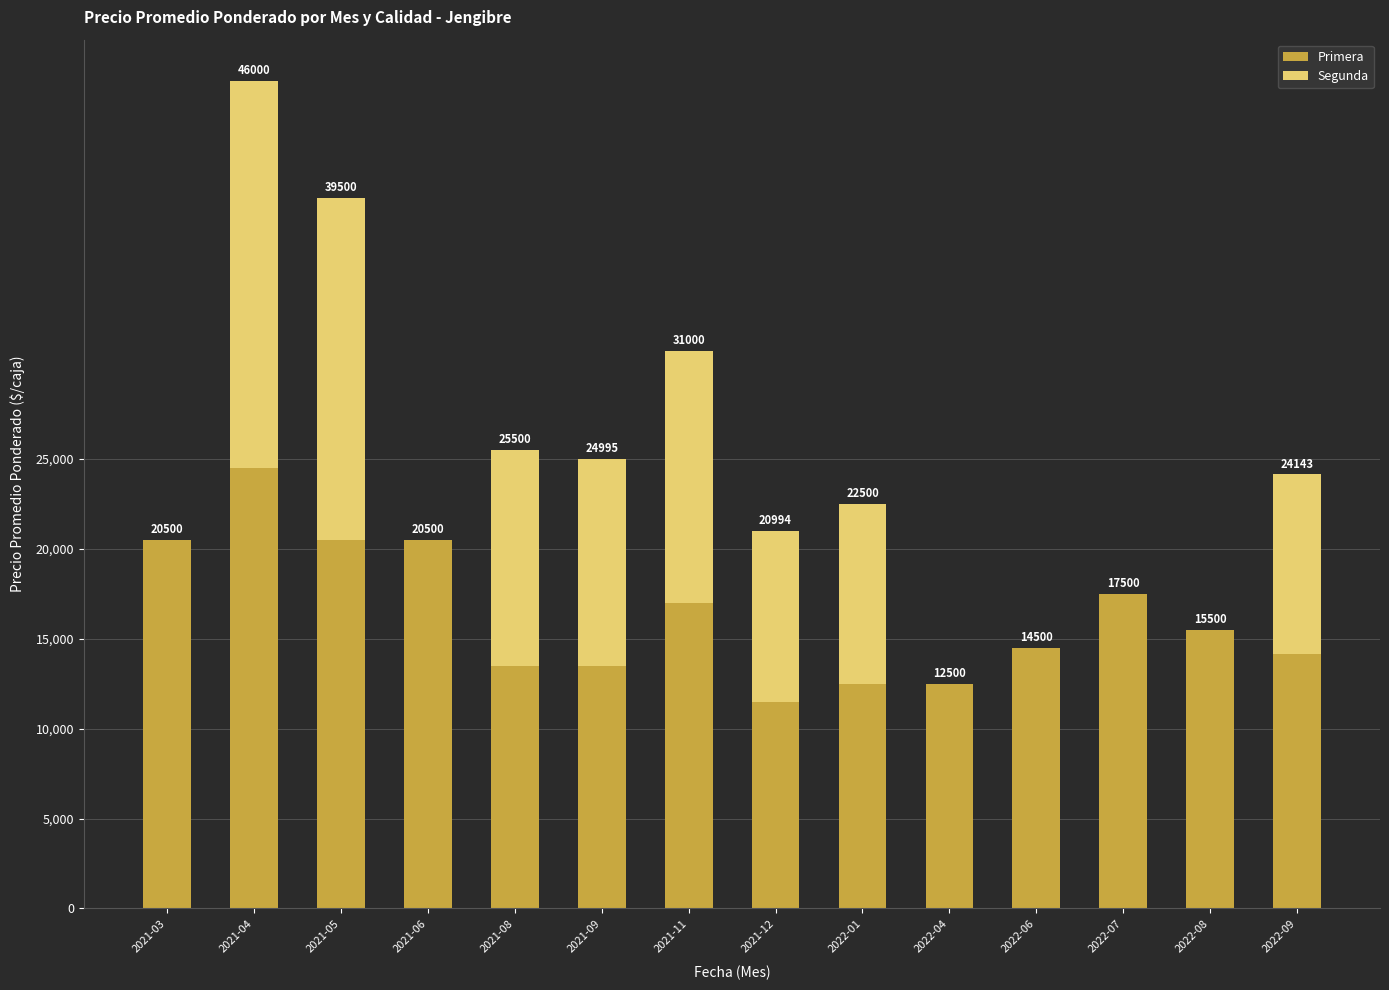

What is the difference between the second highest and second lowest values in the Segunda series?

19000